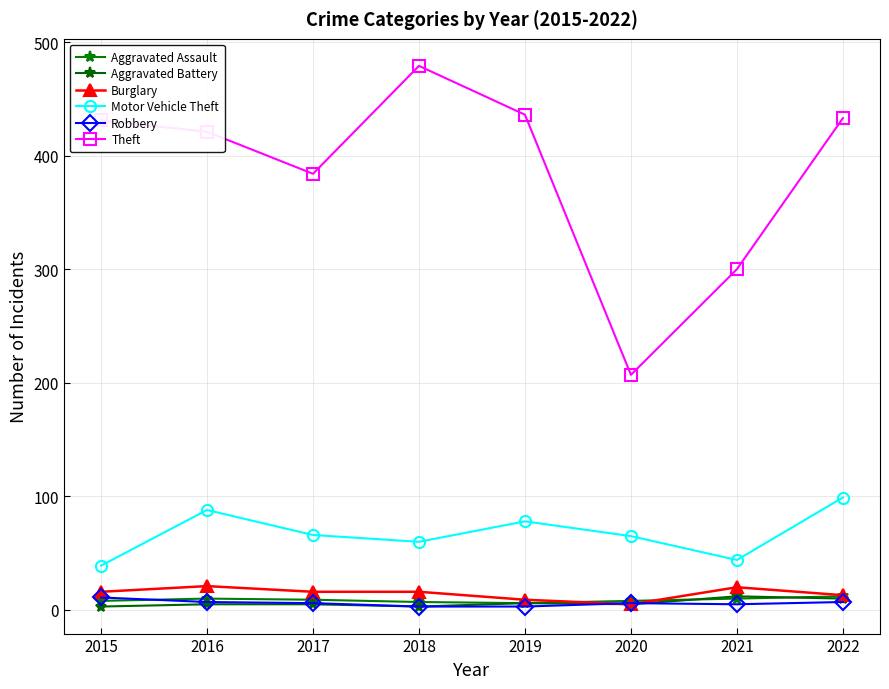

At which label does Theft reach its minimum?

2020